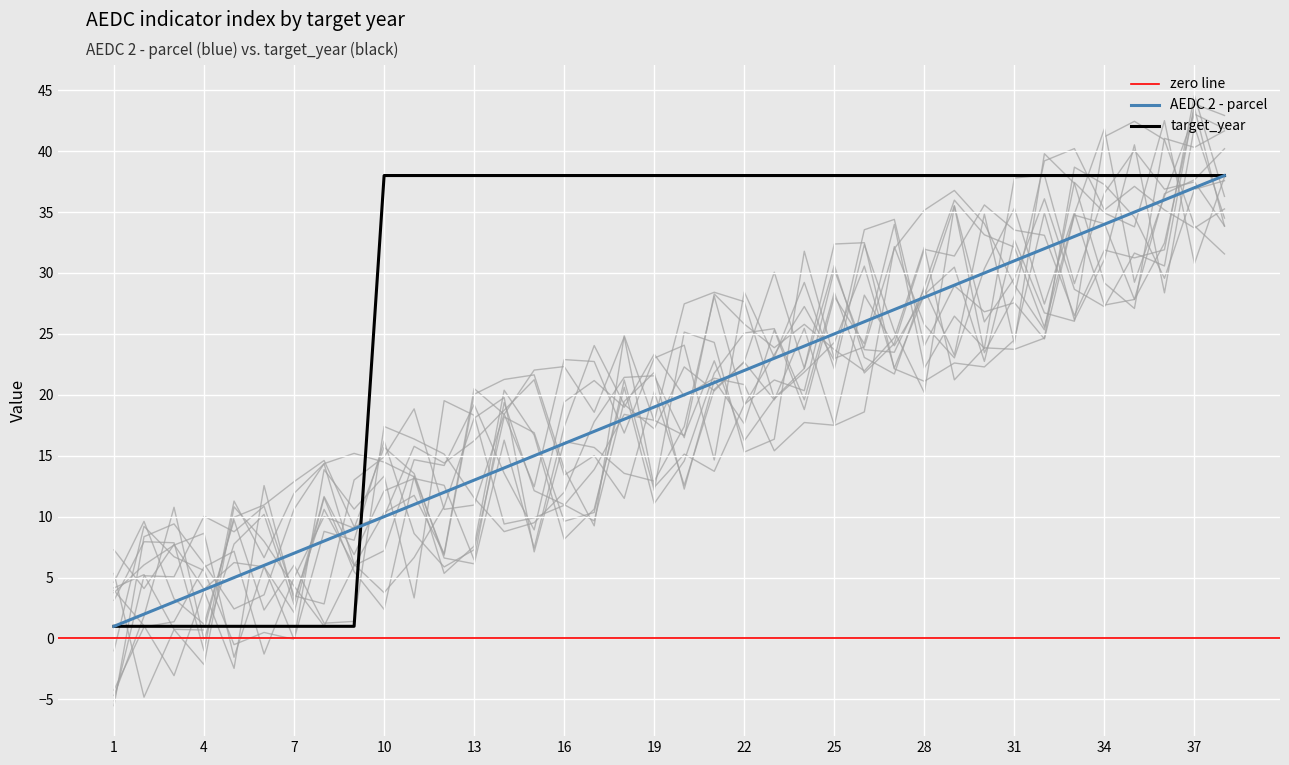

What is the average value of the AEDC 2 - parcel series?

20